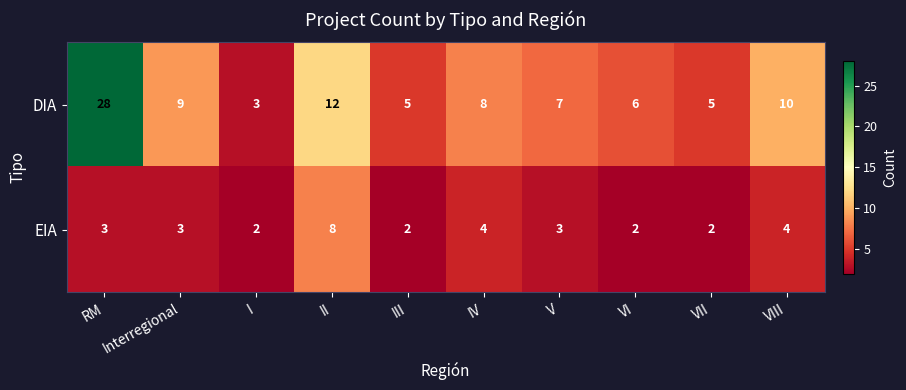

At which category does the chart reach its peak across all series?

RM